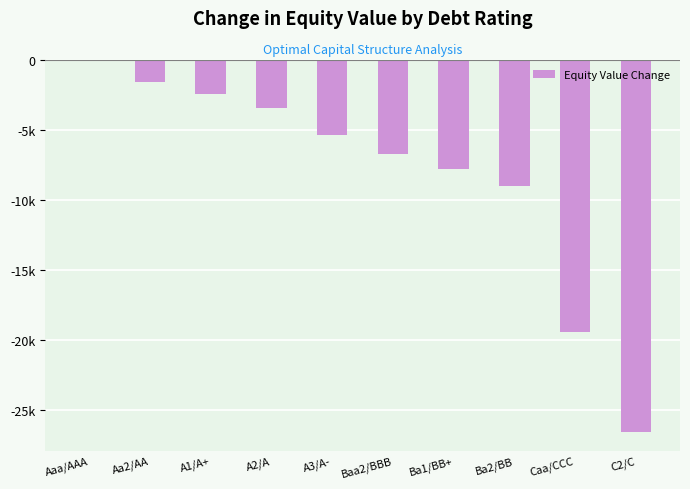

What is the label of the 3rd bar from the left?

A1/A+